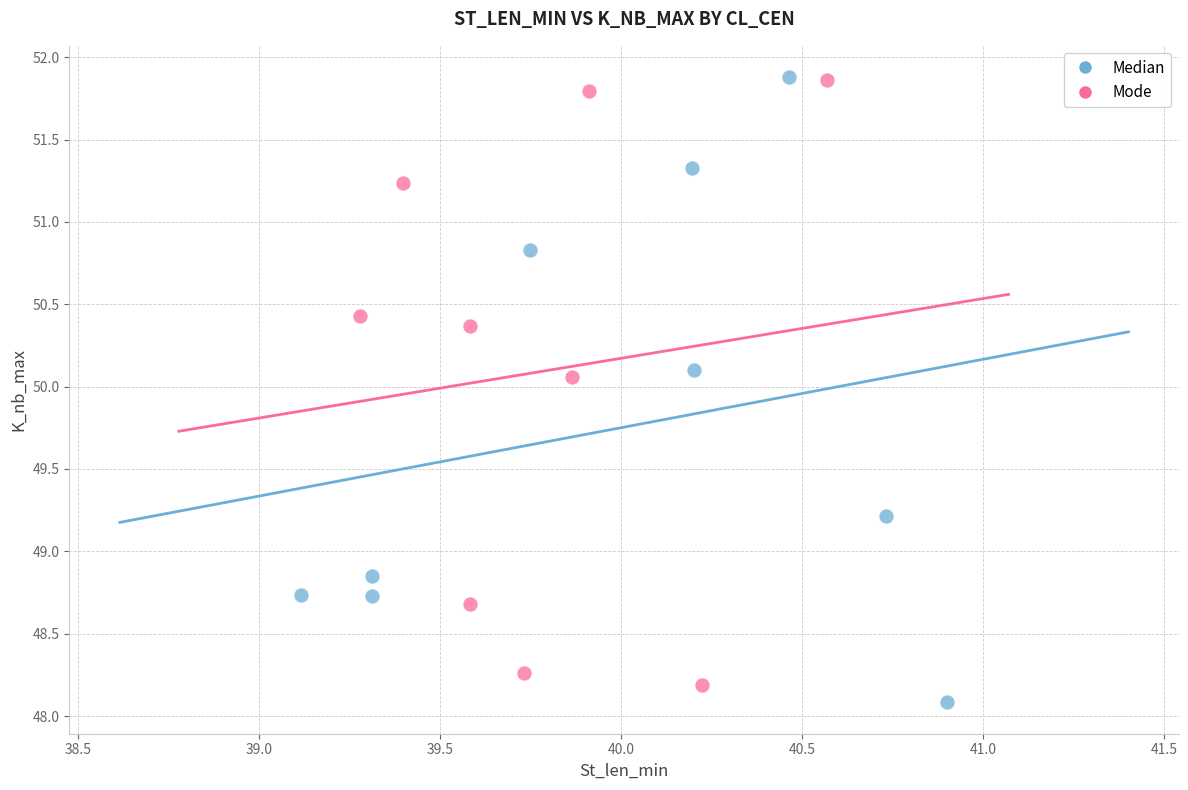

Which series contains the lowest Y value?

Median